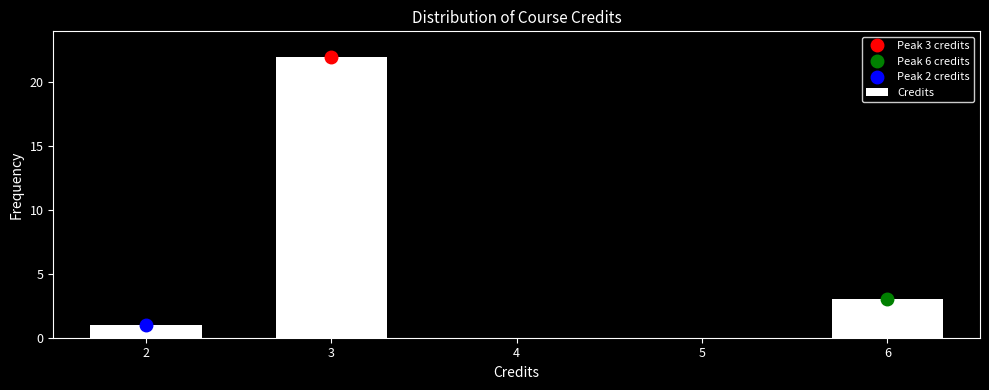

Which range on the x-axis has the tallest bar?

2.5 to 3.5